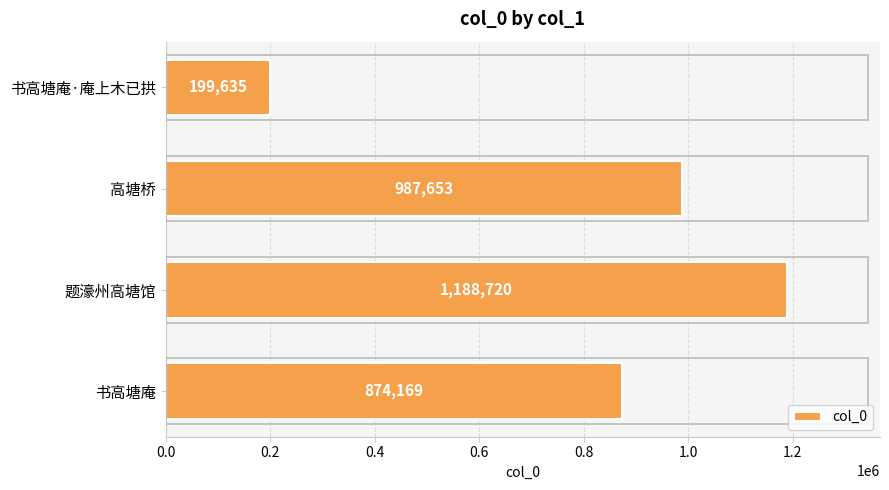

Reading bottom to top, extract all data points from this chart.

书高塘庵=874169	题濠州高塘馆=1188720	高塘桥=987653	书高塘庵·庵上木已拱=199635